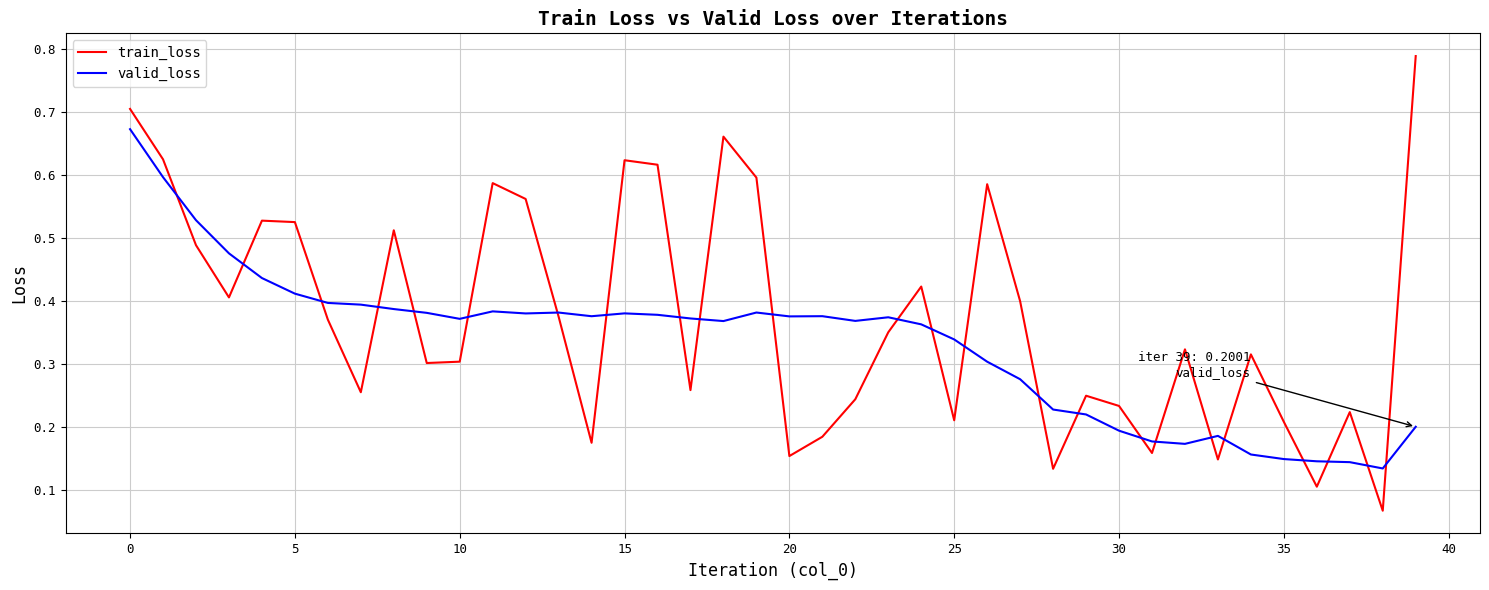

Which series has the largest range (max minus min)?

train_loss